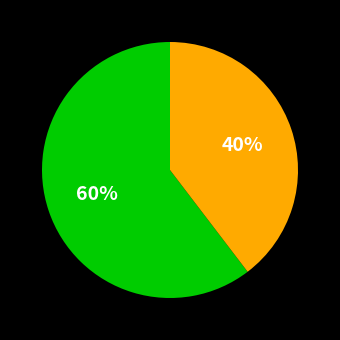

Does any single category account for the majority?

Yes